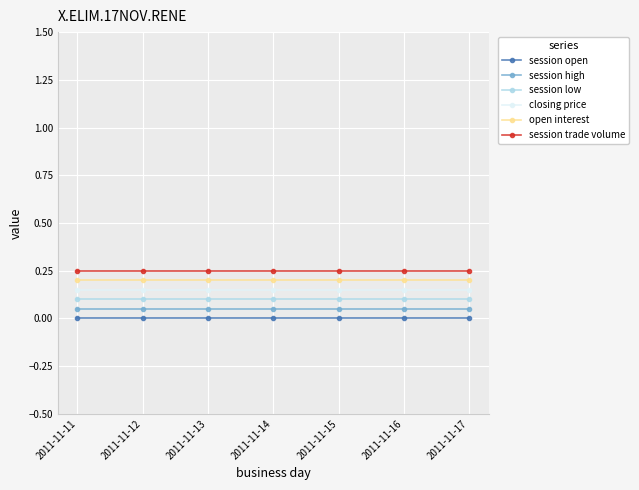

Rank the series at 2011-11-13 from lowest to highest value.

session open, session high, session low, closing price, open interest, session trade volume